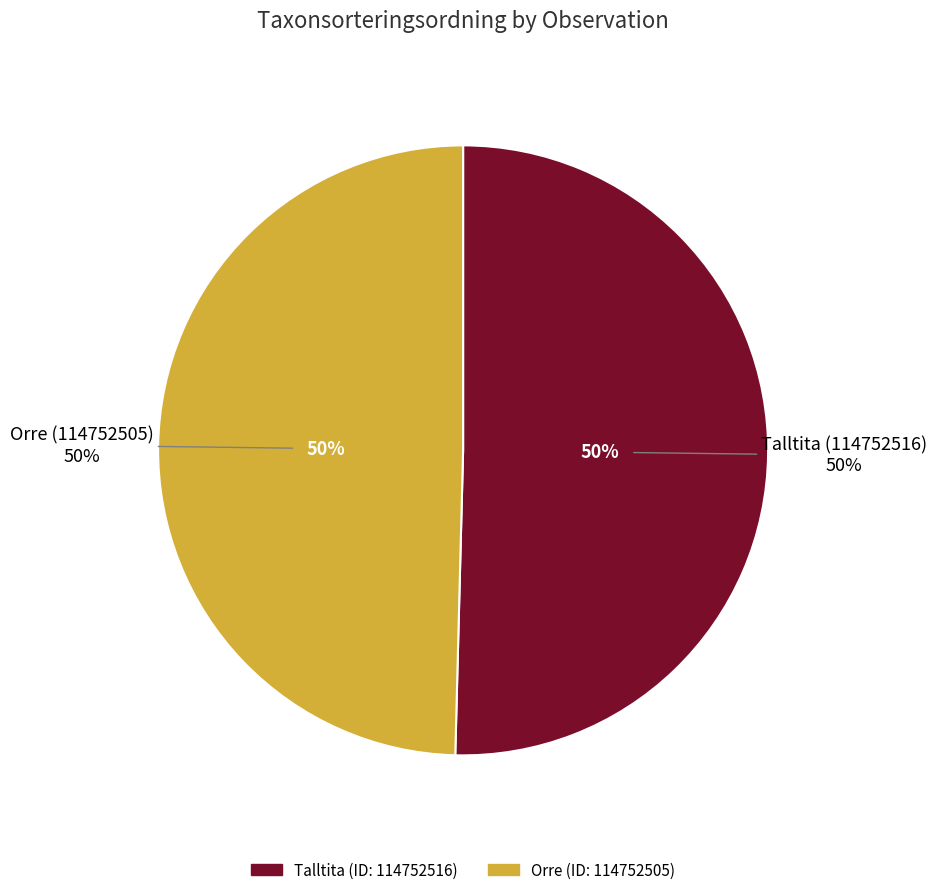

To the nearest percent, what is the average slice percentage?

50%